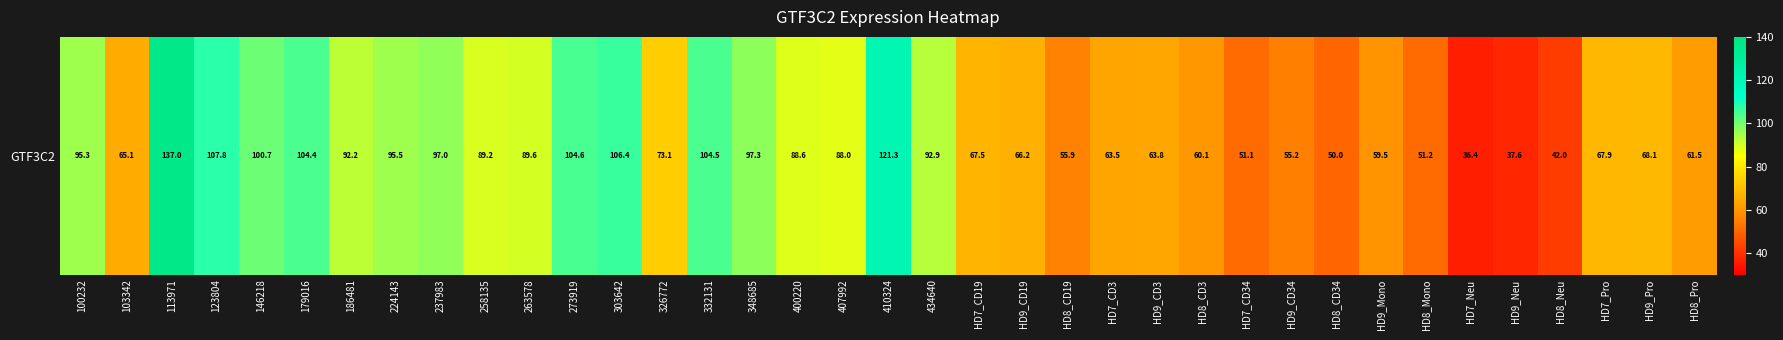

What is the greatest value displayed?

137.0